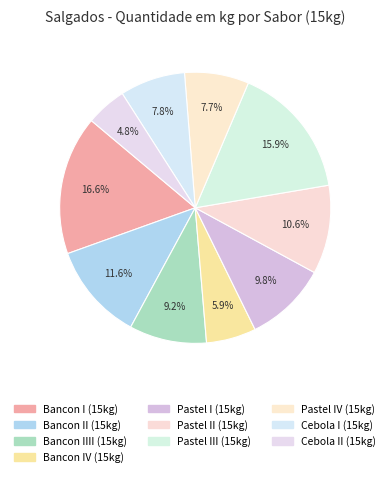

To the nearest percent, what percentage of the pie is Bancon IV (15kg)?

6%